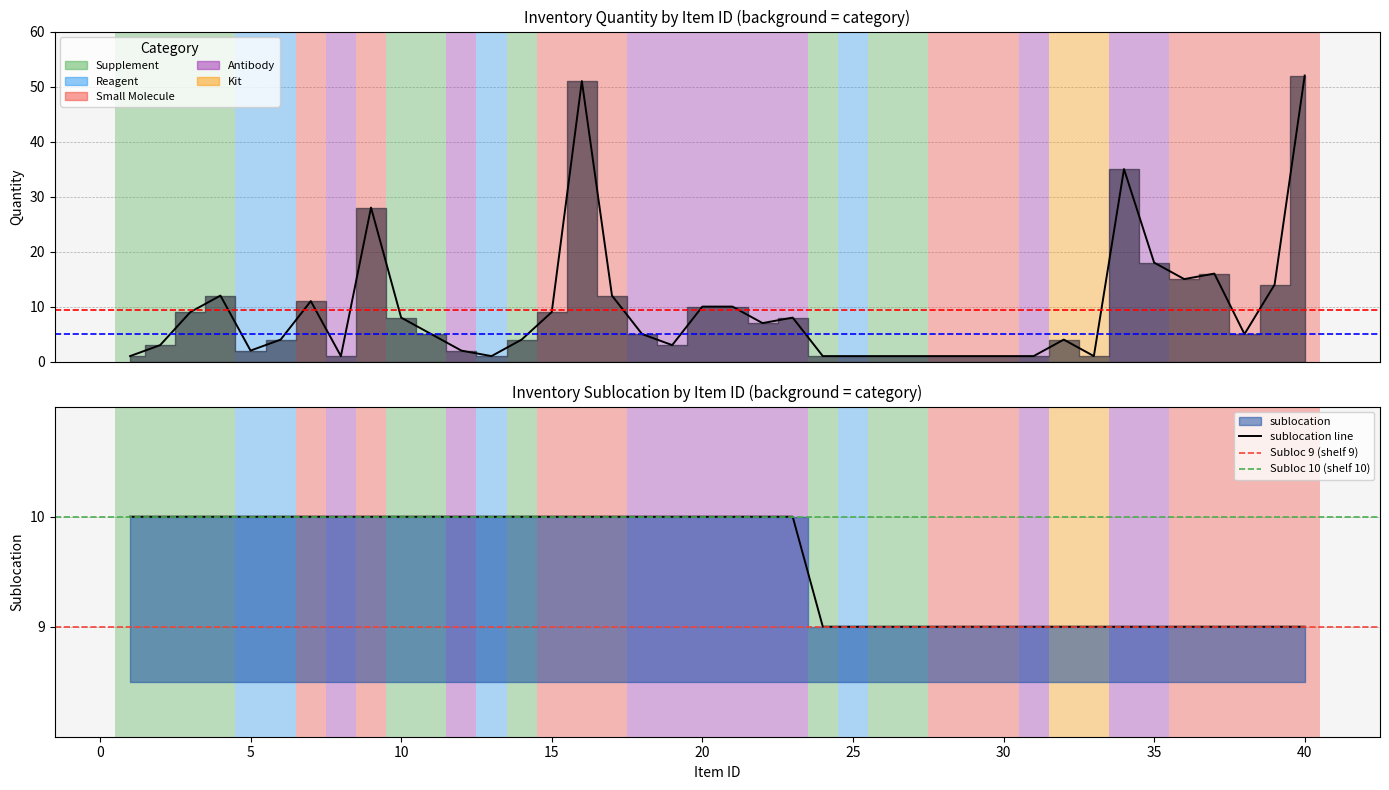

What is the difference between the second highest and minimum values in the sublocation series?

1